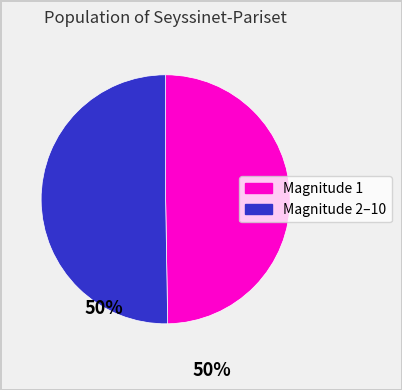

Is there any slice that represents more than half of the pie?

Yes